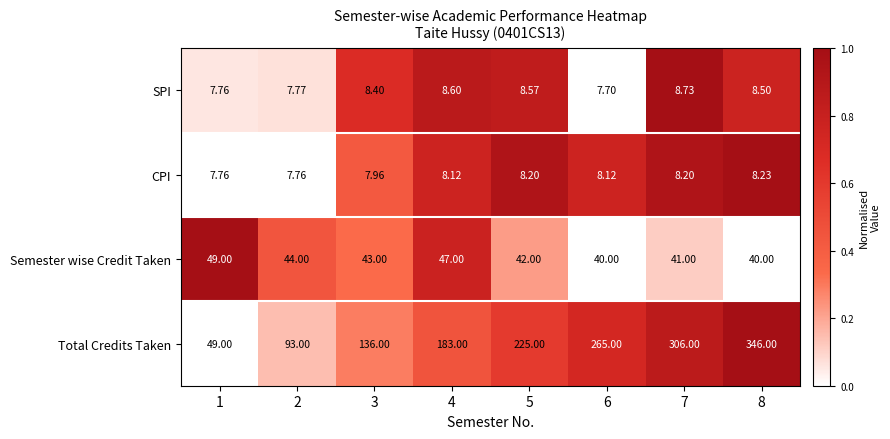

List the series in order of their peak value, highest first.

Total Credits Taken, Semester wise Credit Taken, SPI, CPI